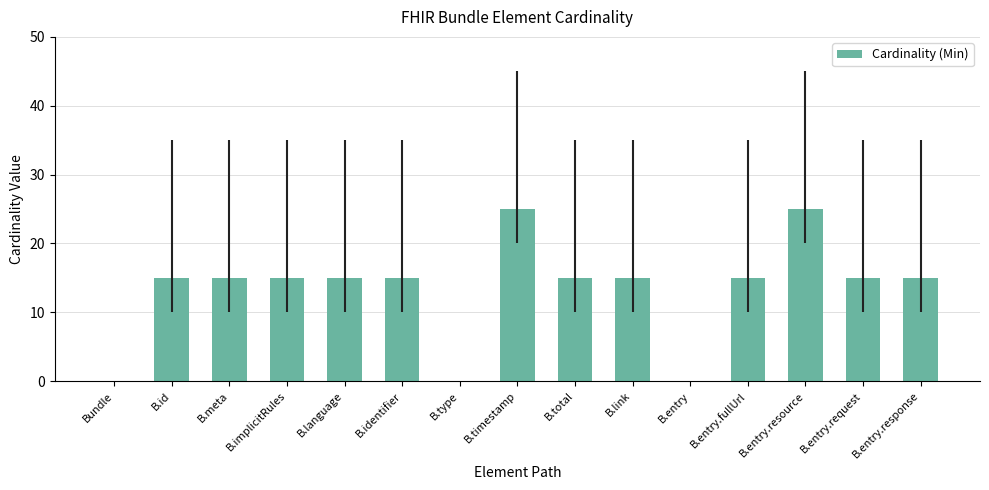

What is the sum of all values?

200